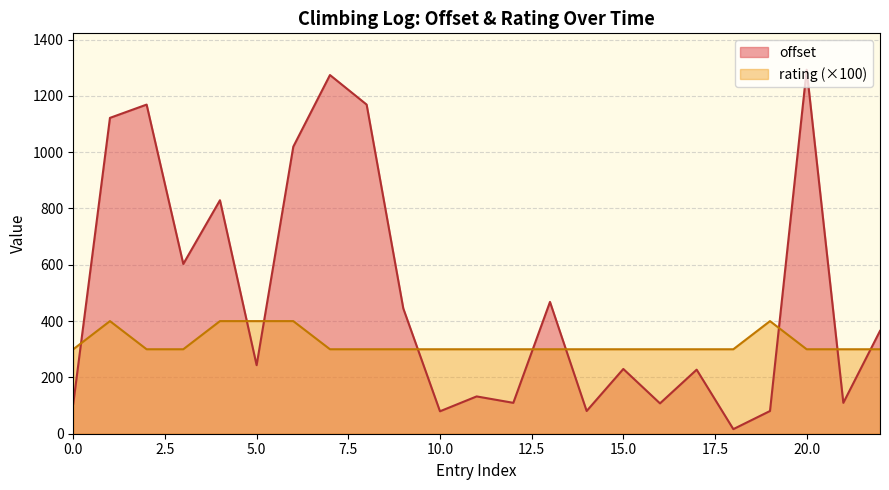

At which label does offset reach its peak?

20.0